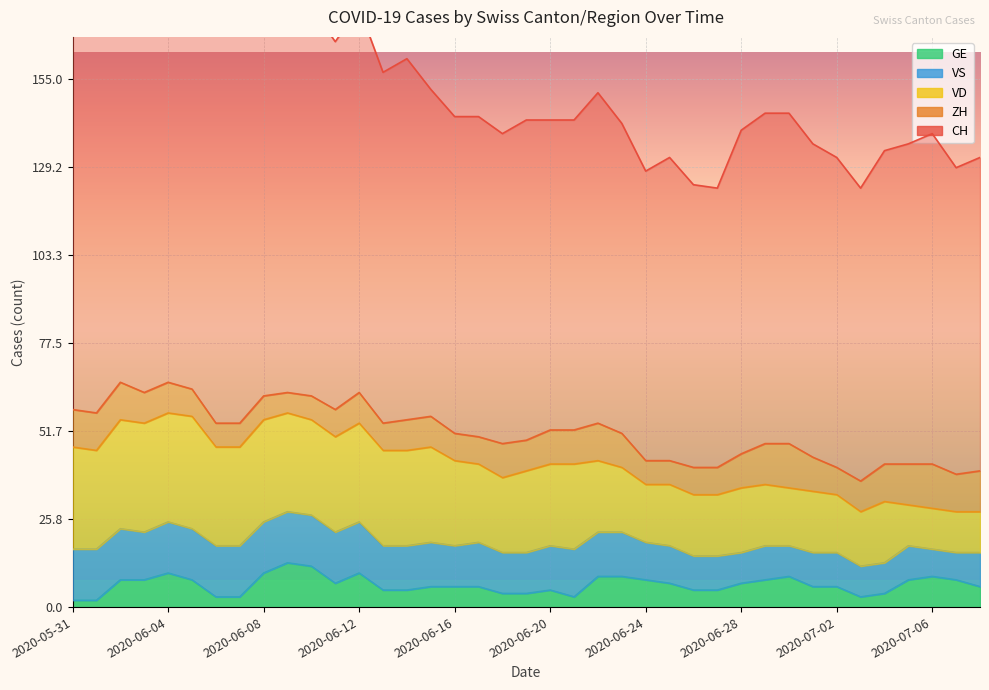

The ZH series shows 7 at 2020-06-06. True or false?

True